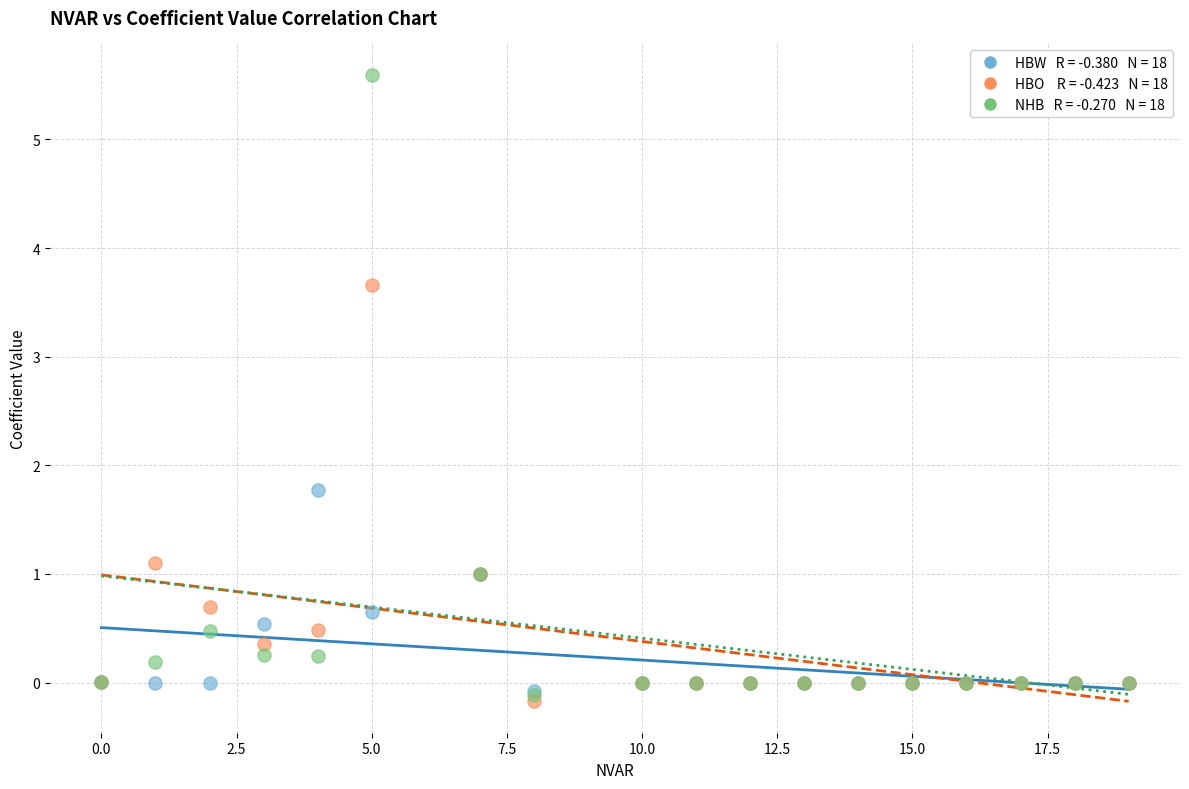

Across all series, what Y value is closest to 2?

1.8